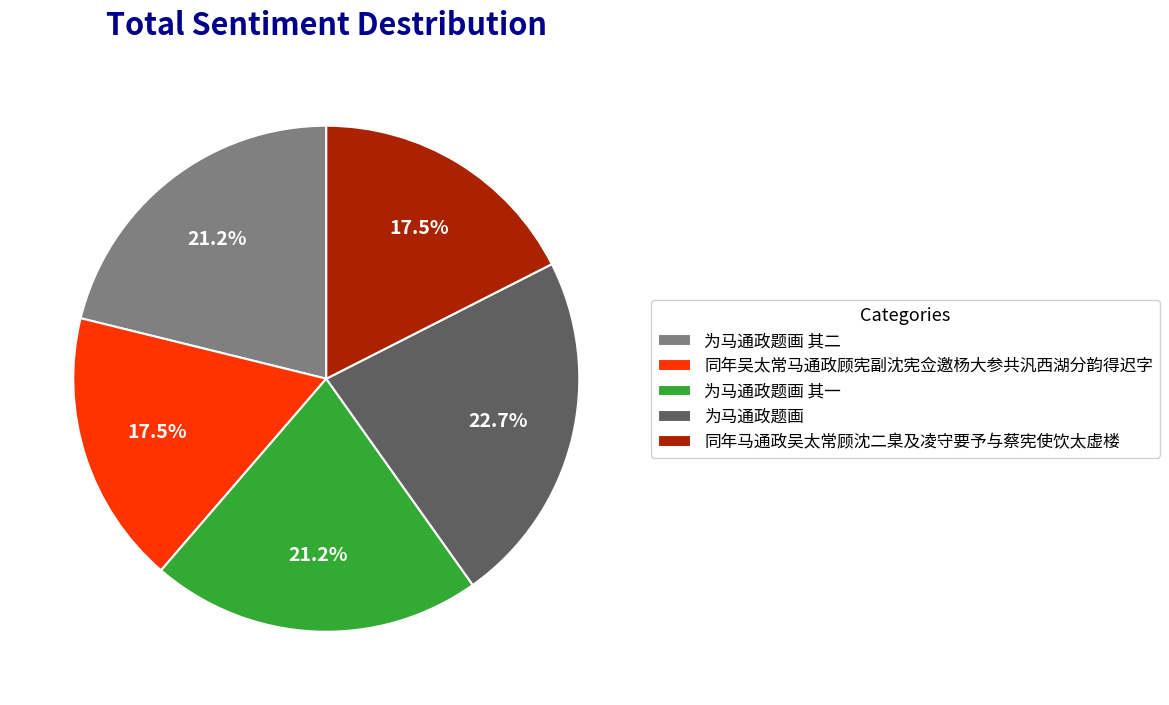

True or false: 同年吴太常马通政顾宪副沈宪佥邀杨大参共汎西湖分韵得迟字 accounts for 8% of the total.

False